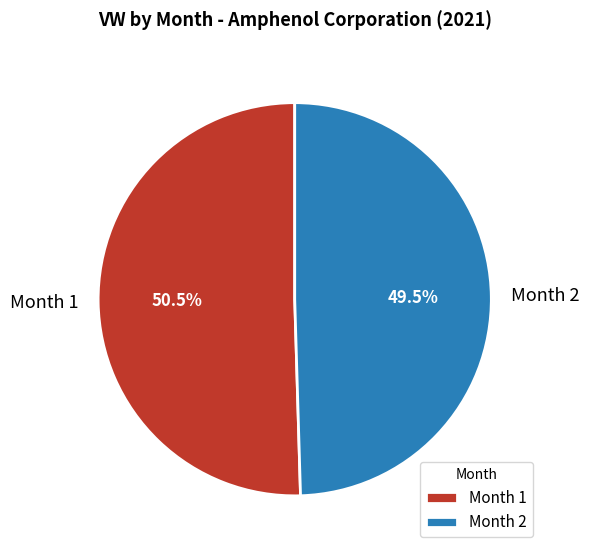

What is the ratio of the value at Month 2 to the value at Month 1?

1.0